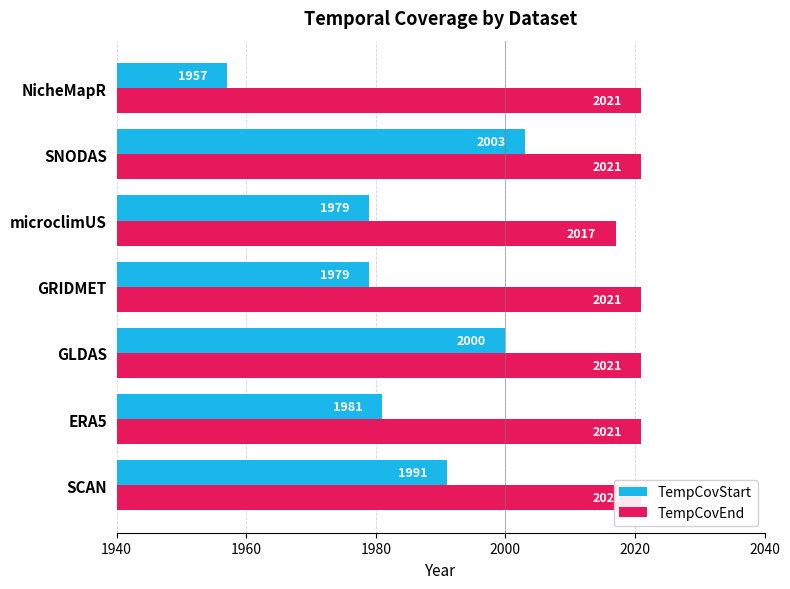

Rank the series at GLDAS from highest to lowest value.

TempCovEnd, TempCovStart